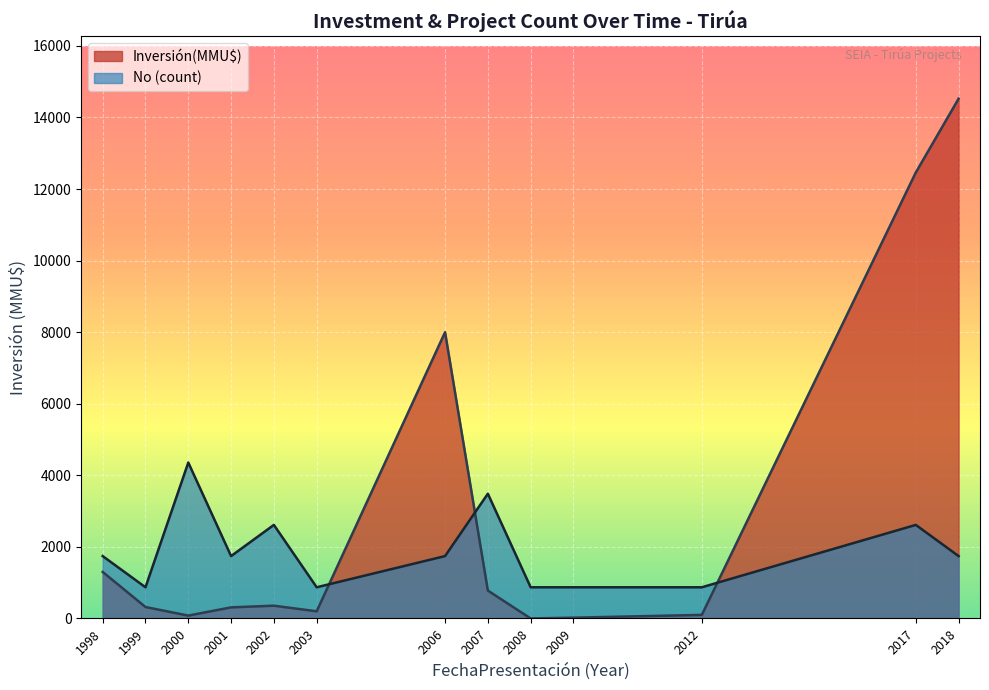

Which series changed the most between 2000 and 2009?

No (count)